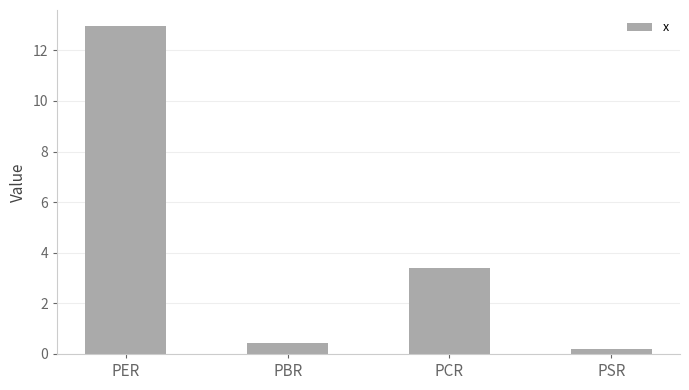

What is the difference between the values at PER and PBR?

12.5